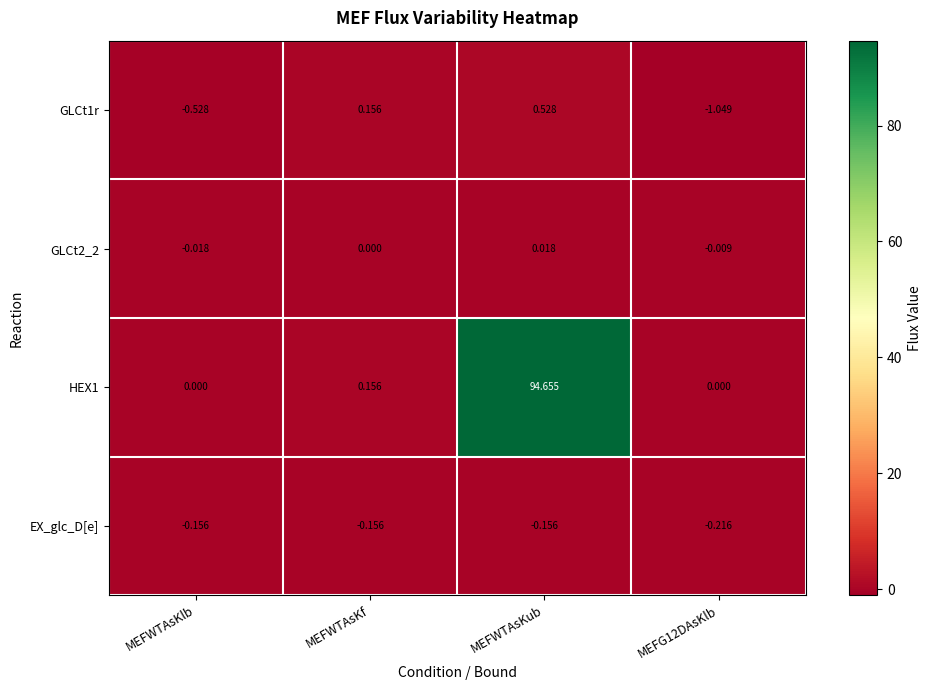

Is the value of HEX1 at MEFWTAsKlb greater than the value of EX_glc_D[e] at MEFWTAsKub?

Yes